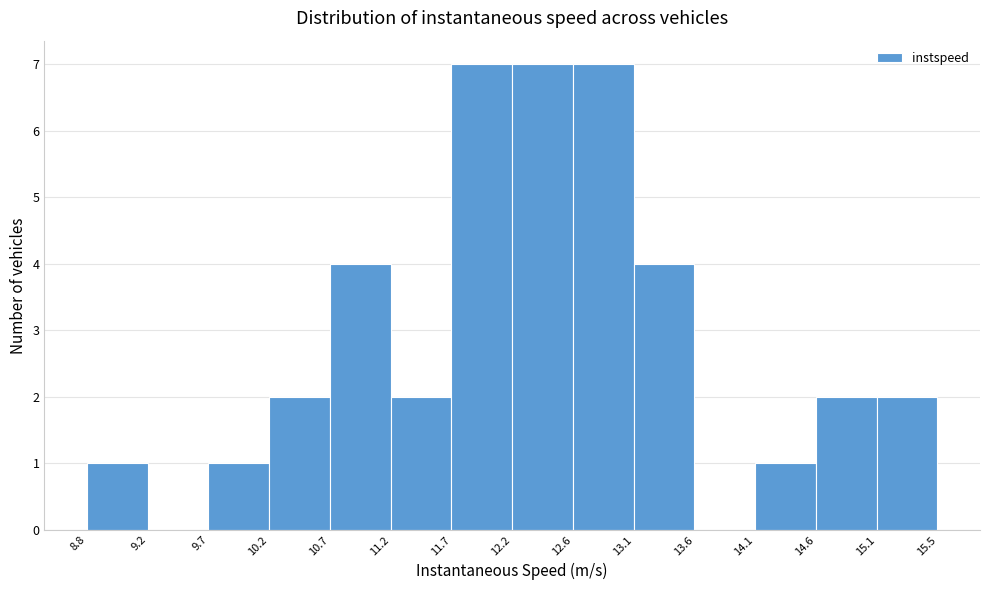

What is the height of the bar covering 11.2 to 11.7 on the x-axis? The values are not printed on the chart, so give them approximately, as read against the axis.

2